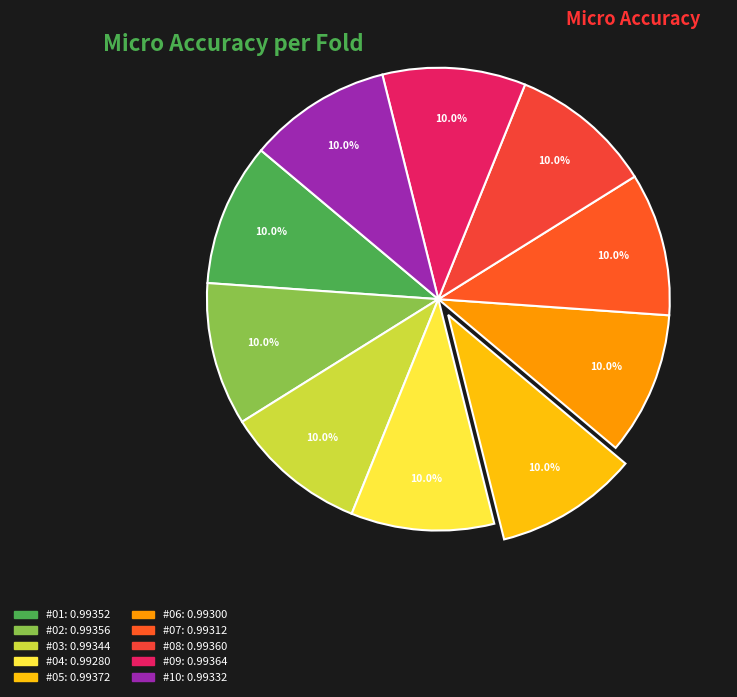

The #01 slice represents 23% of the pie. True or false?

False